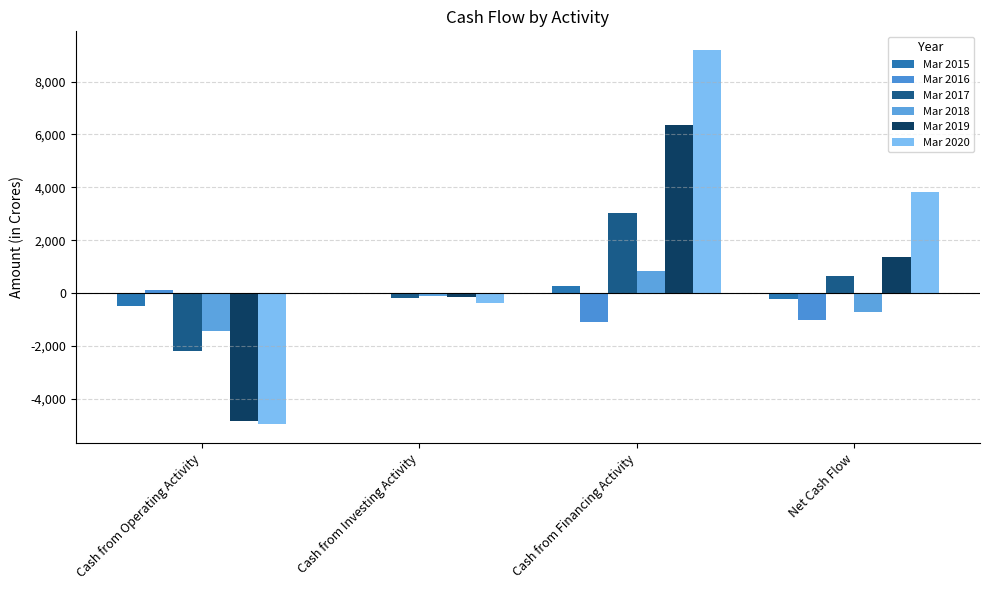

What is the total value across all series at Cash from Operating Activity?

-13783